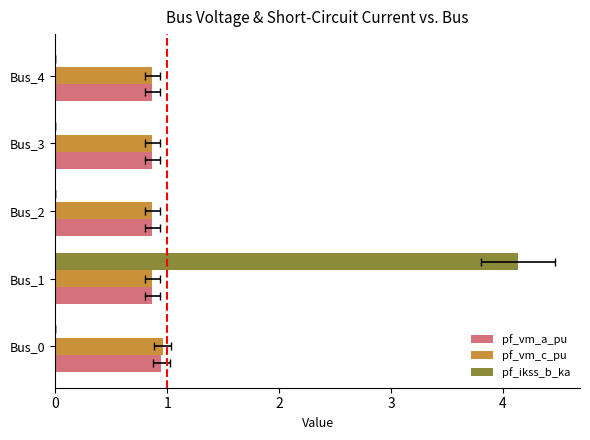

What is the average value of the pf_ikss_b_ka series?

0.8